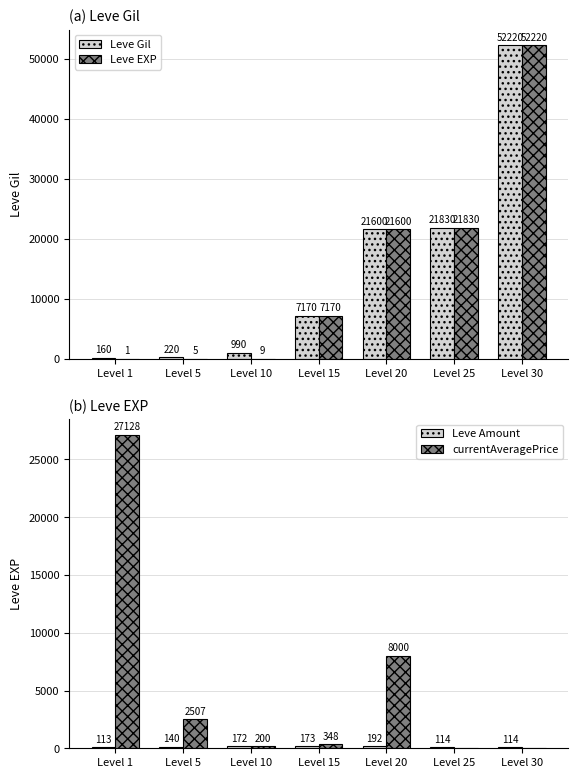

Reading left to right, what are all the values shown in this chart?

Leve Gil: 160	220	990	7170	21600	21830	52220
Leve EXP: 1	5	9	7170	21600	21830	52220
Leve Amount: 113	140	172	173	192	114	114
currentAveragePrice: 27128	2507	200	348	8000	0	0